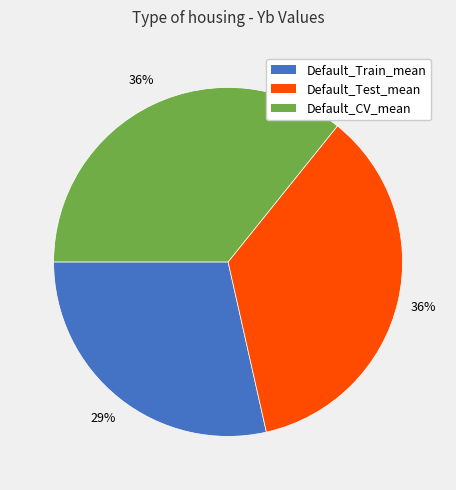

Which category has the smallest portion of the pie?

Default_Train_mean